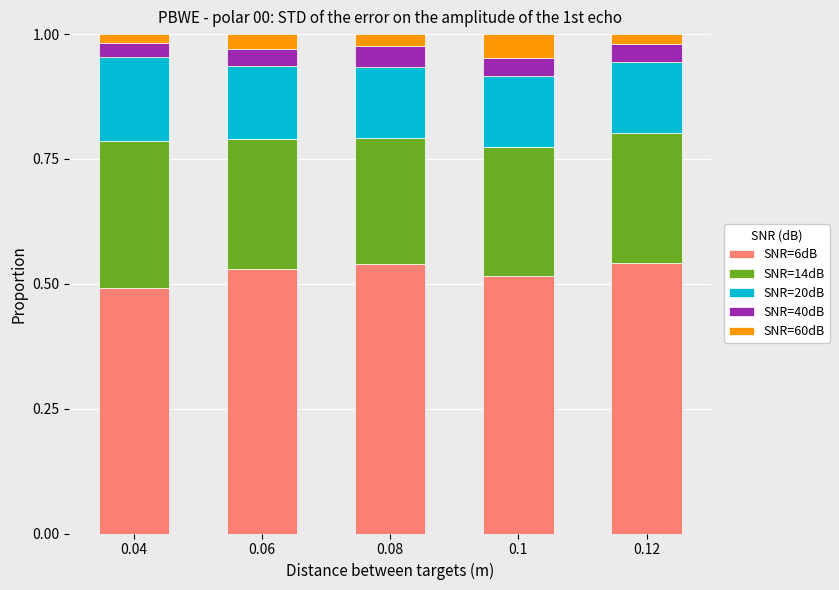

The value of SNR=6dB at 0.04 is 0.5. True or false?

True